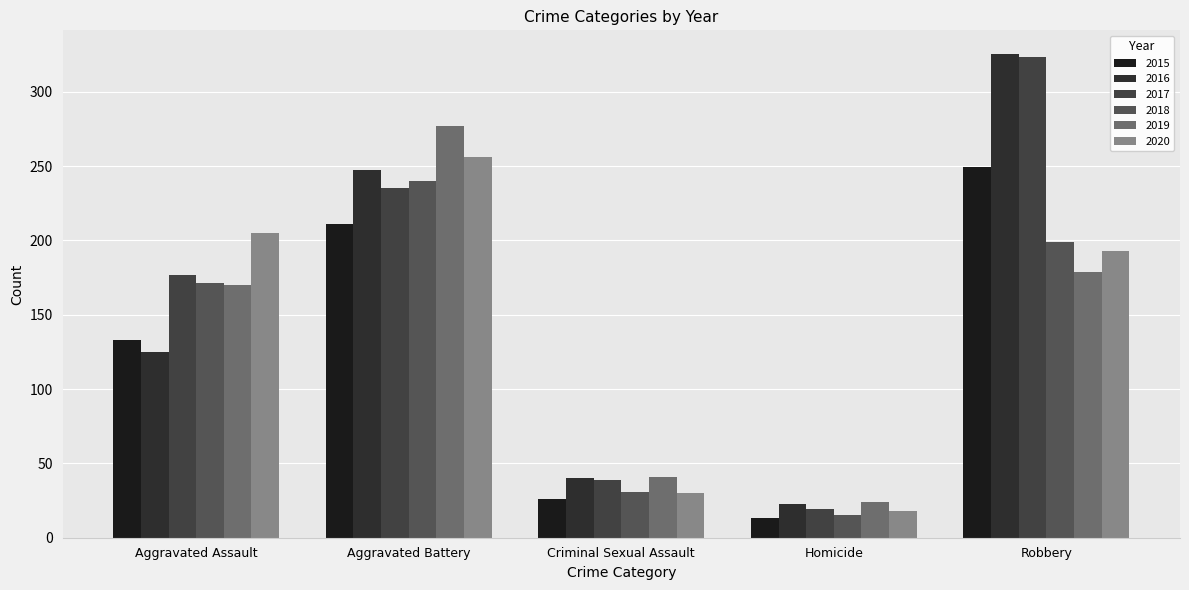

How many data points in 2020 are less than 193?

2